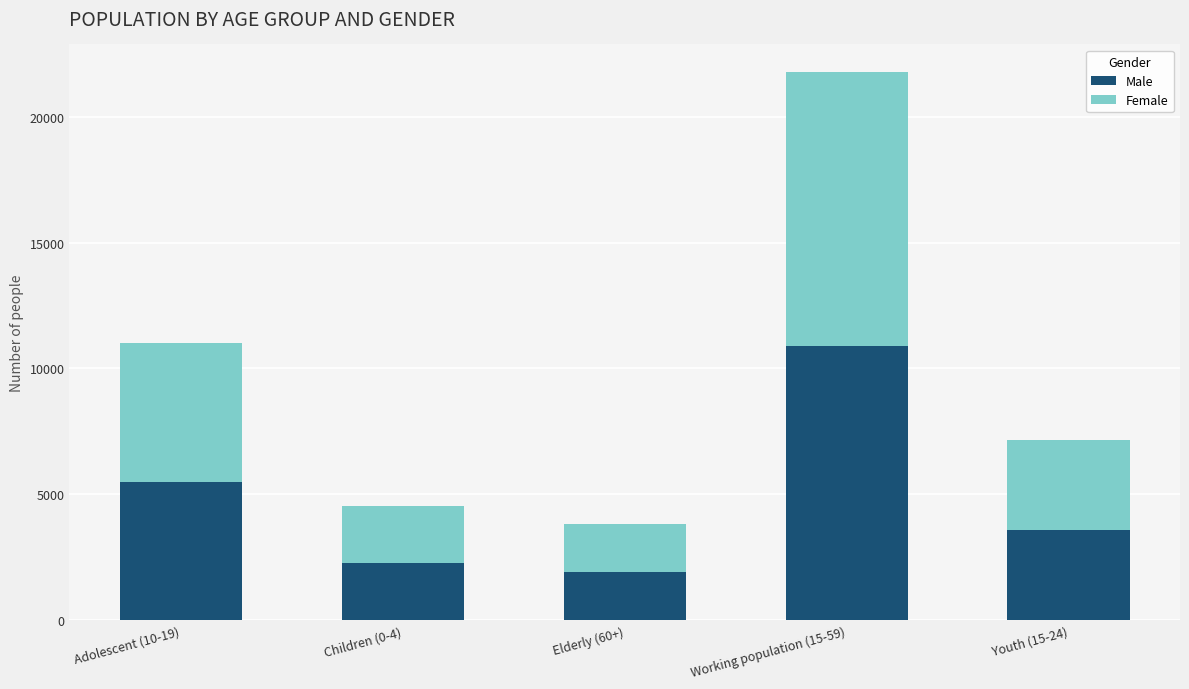

Where is Male nearest to the value 6404?

Adolescent (10-19)